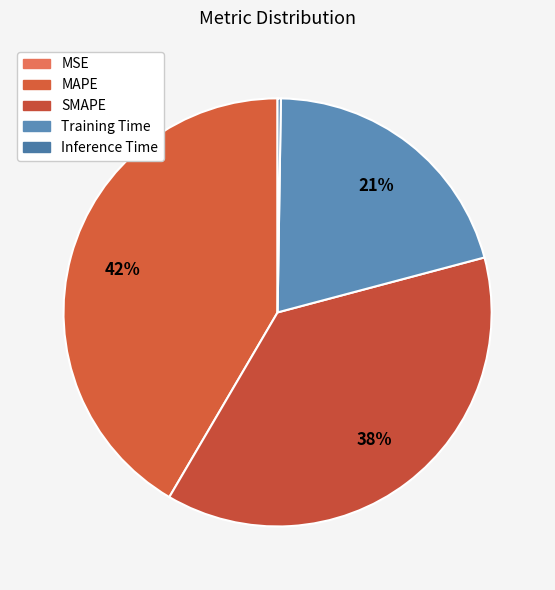

What is the total percentage of MAPE and Inference Time?

41.8%